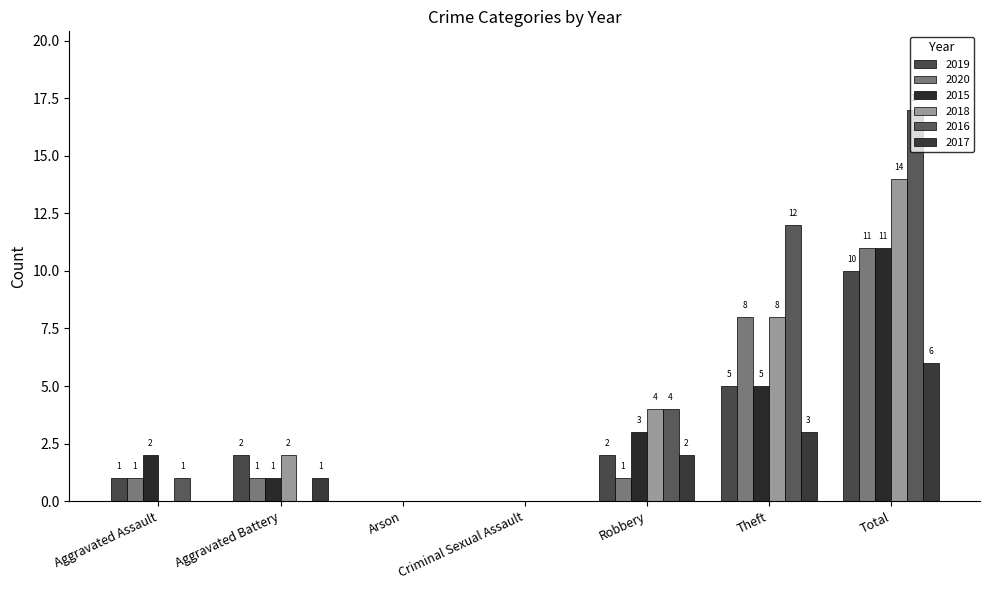

Reading left to right, list all the values displayed in this chart.

2019: Aggravated Assault=1	Aggravated Battery=2	Arson=0	Criminal Sexual Assault=0	Robbery=2	Theft=5	Total=10
2020: Aggravated Assault=1	Aggravated Battery=1	Arson=0	Criminal Sexual Assault=0	Robbery=1	Theft=8	Total=11
2015: Aggravated Assault=2	Aggravated Battery=1	Arson=0	Criminal Sexual Assault=0	Robbery=3	Theft=5	Total=11
2018: Aggravated Assault=0	Aggravated Battery=2	Arson=0	Criminal Sexual Assault=0	Robbery=4	Theft=8	Total=14
2016: Aggravated Assault=1	Aggravated Battery=0	Arson=0	Criminal Sexual Assault=0	Robbery=4	Theft=12	Total=17
2017: Aggravated Assault=0	Aggravated Battery=1	Arson=0	Criminal Sexual Assault=0	Robbery=2	Theft=3	Total=6